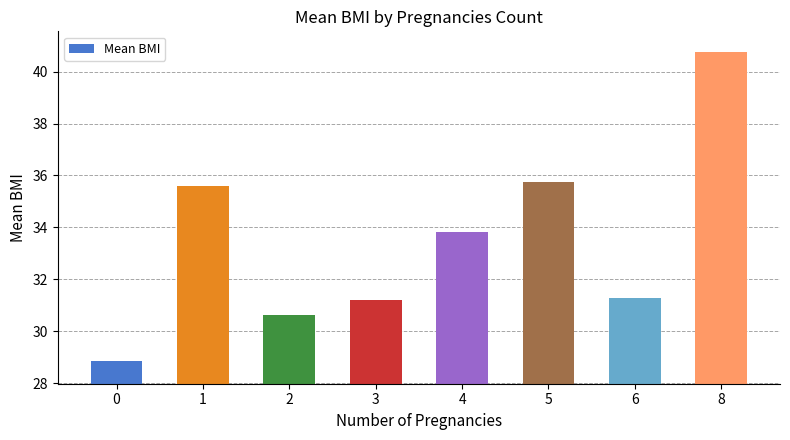

Read the value at 5.

35.8